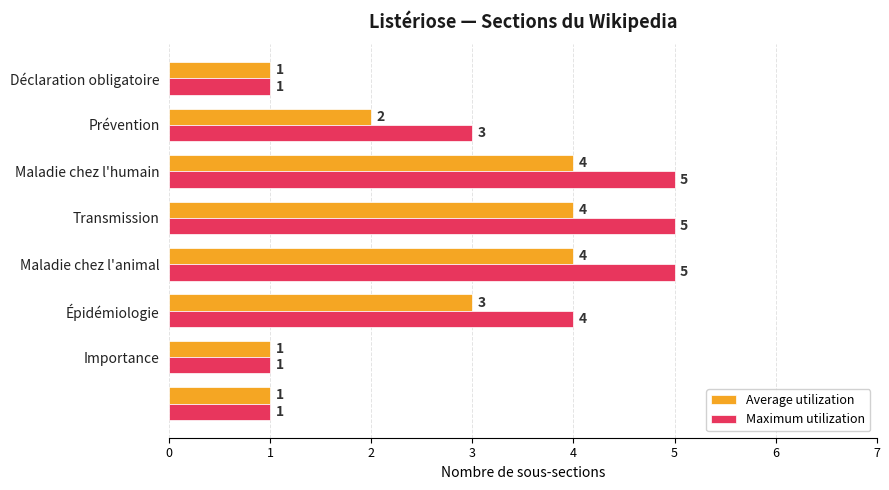

What is the lowest value of the Average utilization series?

1